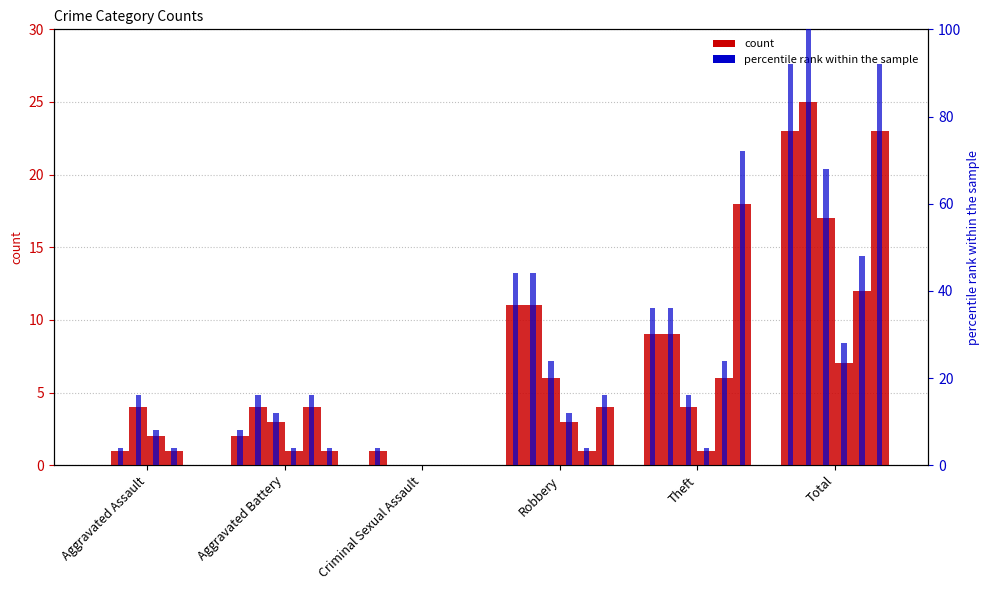

Where is 2015 pct nearest to the value 46?

Robbery